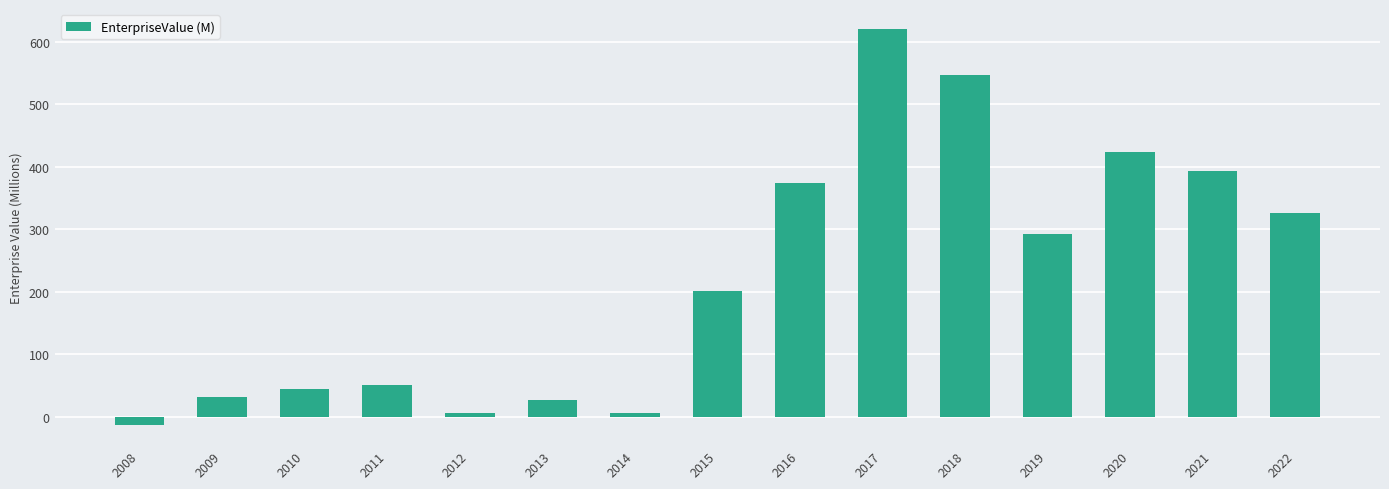

Does the chart contain any negative values?

Yes